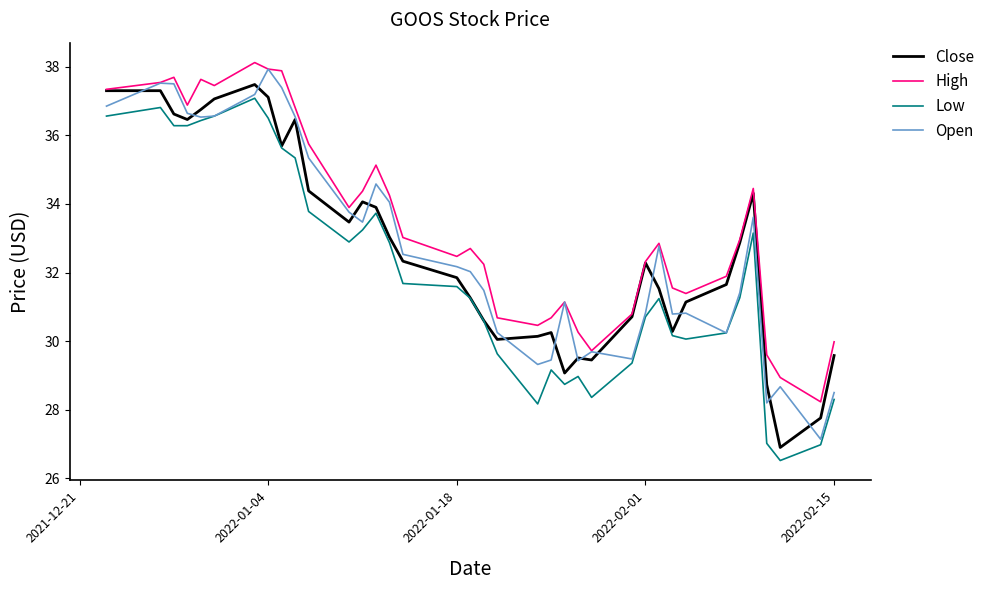

True or false: High and Low cross at least once.

False